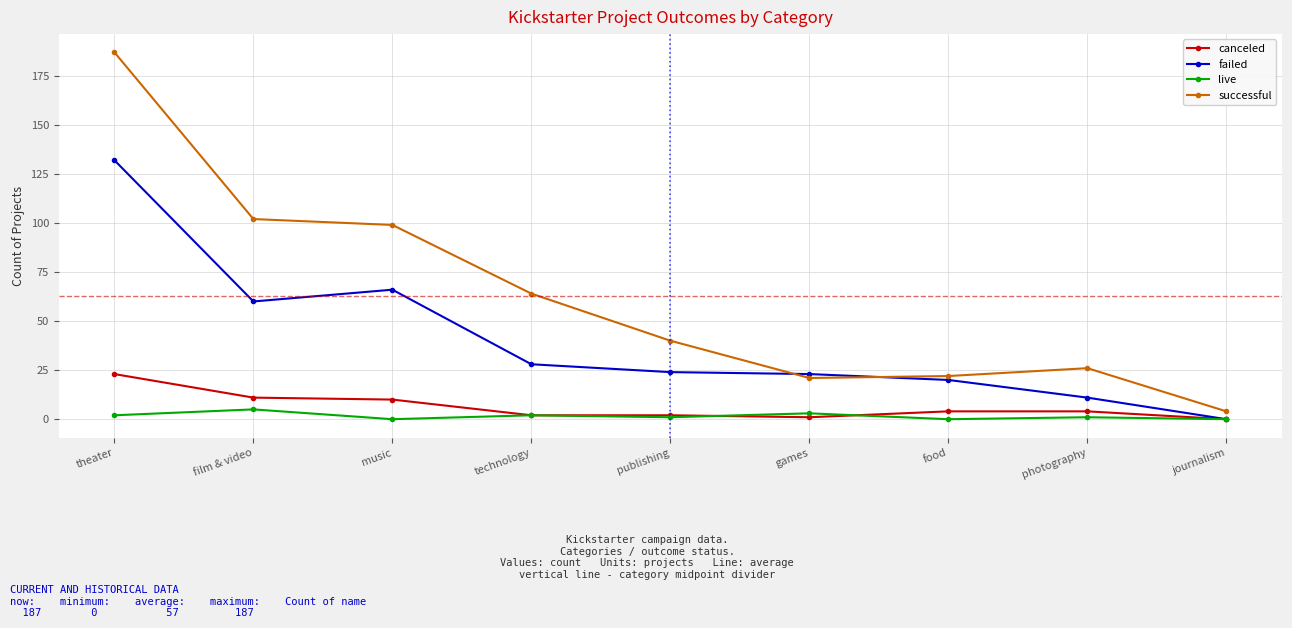

What is the average value of the failed series?

40